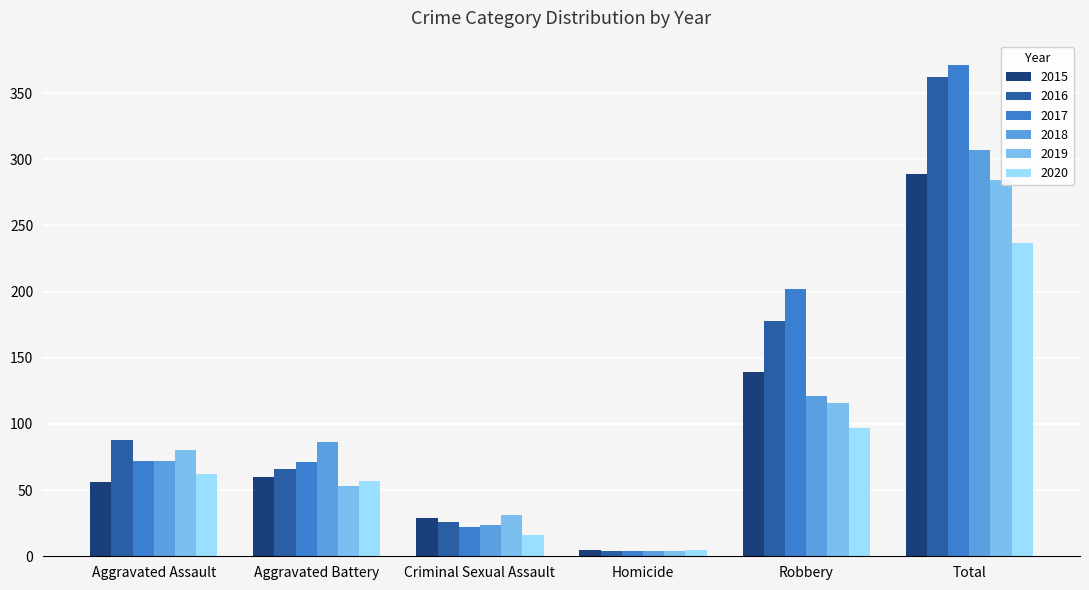

What is the average value of the 2020 series?

79